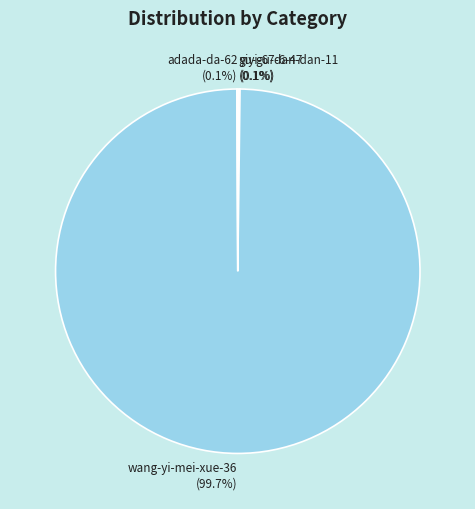

Is there a majority slice in this chart?

Yes